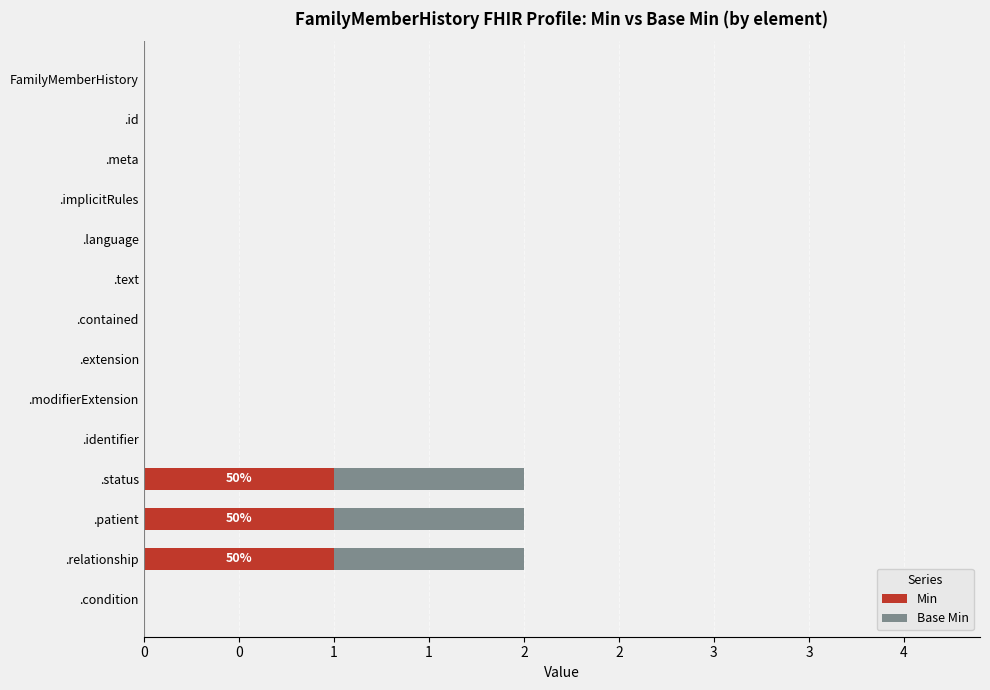

What are all the series names shown in the legend?

Min, Base Min